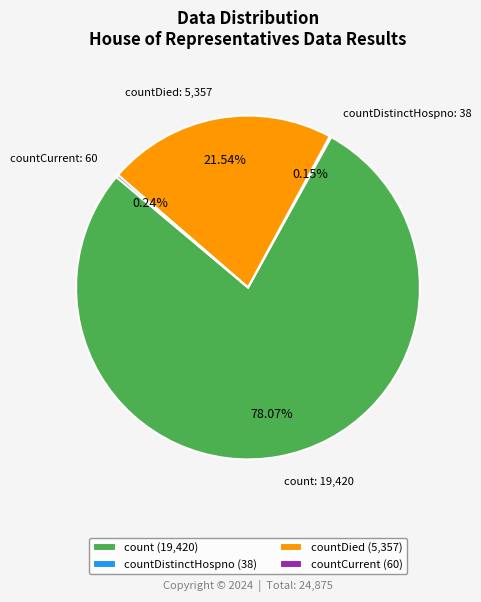

Which slice represents more than half of the pie?

count (19,420)